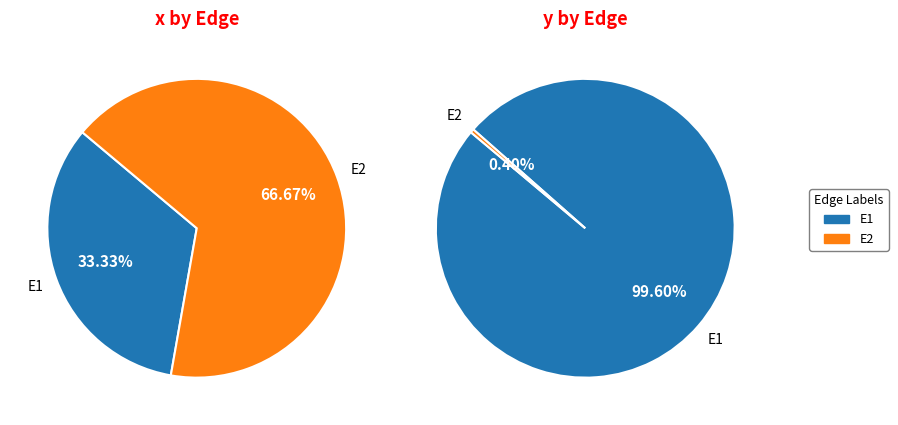

Is values_x the majority of the pie?

No